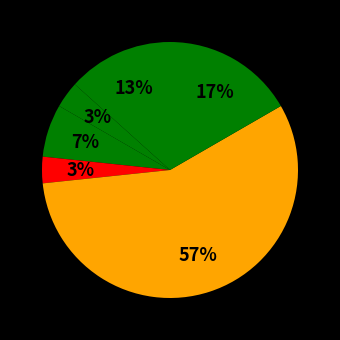

Count the number of slices in the pie.

6